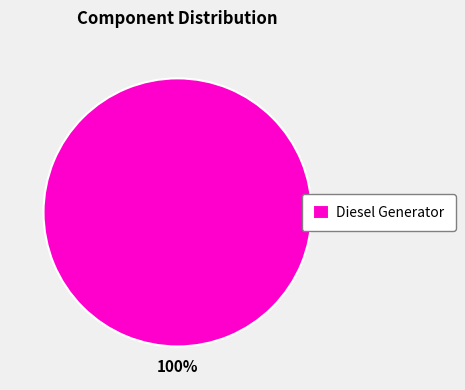

Rank the categories by value from highest to lowest.

Diesel Generator